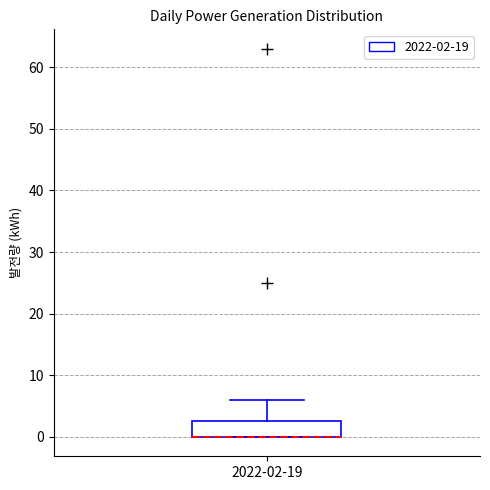

Transcribe this box plot: give where the median line is, the range the box spans, and where the two whiskers end, as read against the y-axis. The values are not printed on the chart, so give them approximately, as read against the axis.

median 0 (drawn on the box's lower edge), box 0 to 3, whiskers 0 to 6